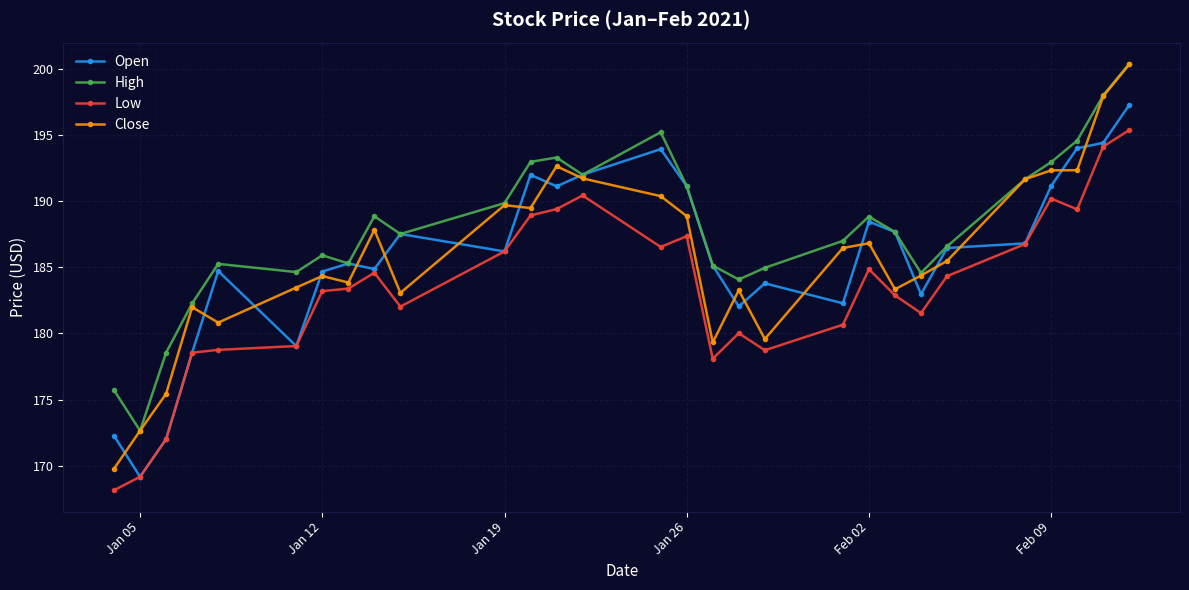

What is the greatest value displayed?

200.4